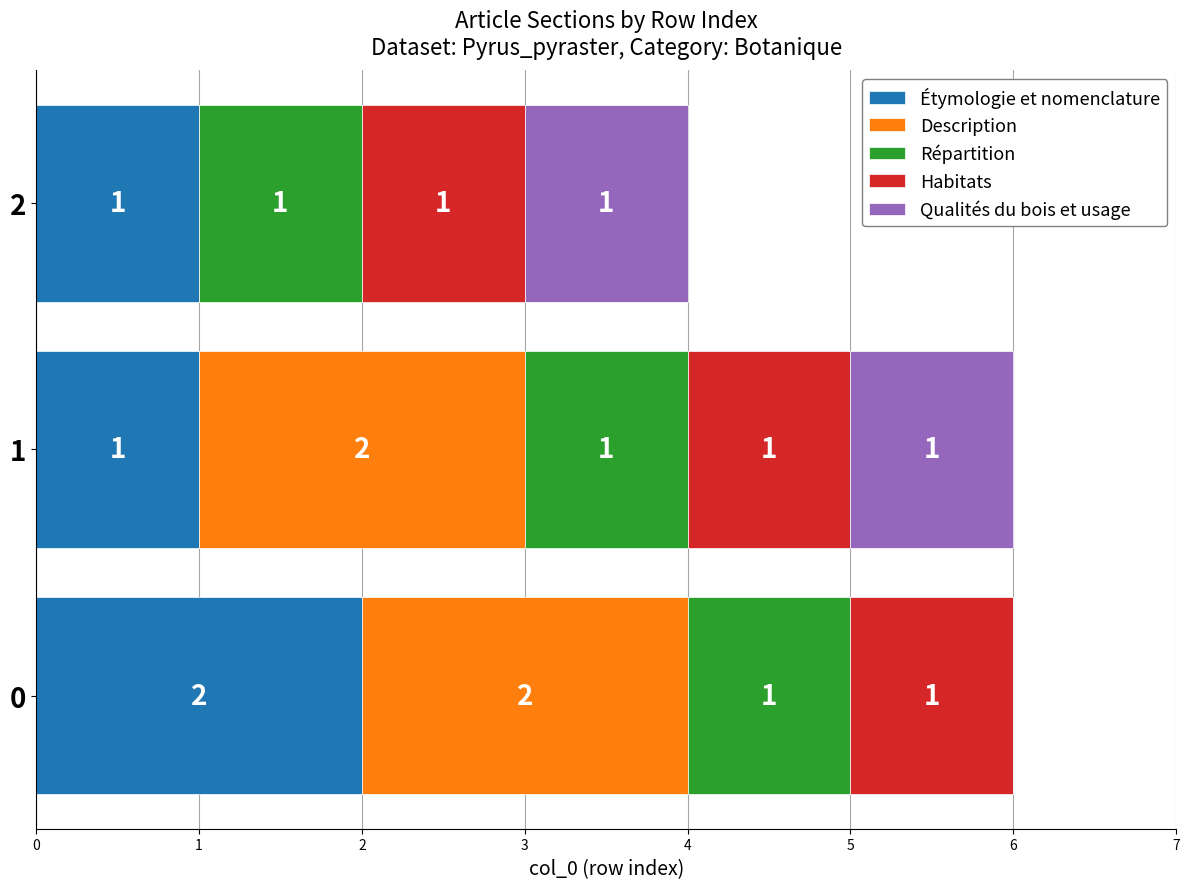

Reading left to right, what are all the values shown in this chart?

Étymologie et nomenclature: 2.0	1.0	1.0
Description: 2.0	2.0	0.0
Répartition: 0.8	0.8	0.8
Habitats: 0.8	0.8	0.8
Qualités du bois et usage: 0.0	1.0	1.0